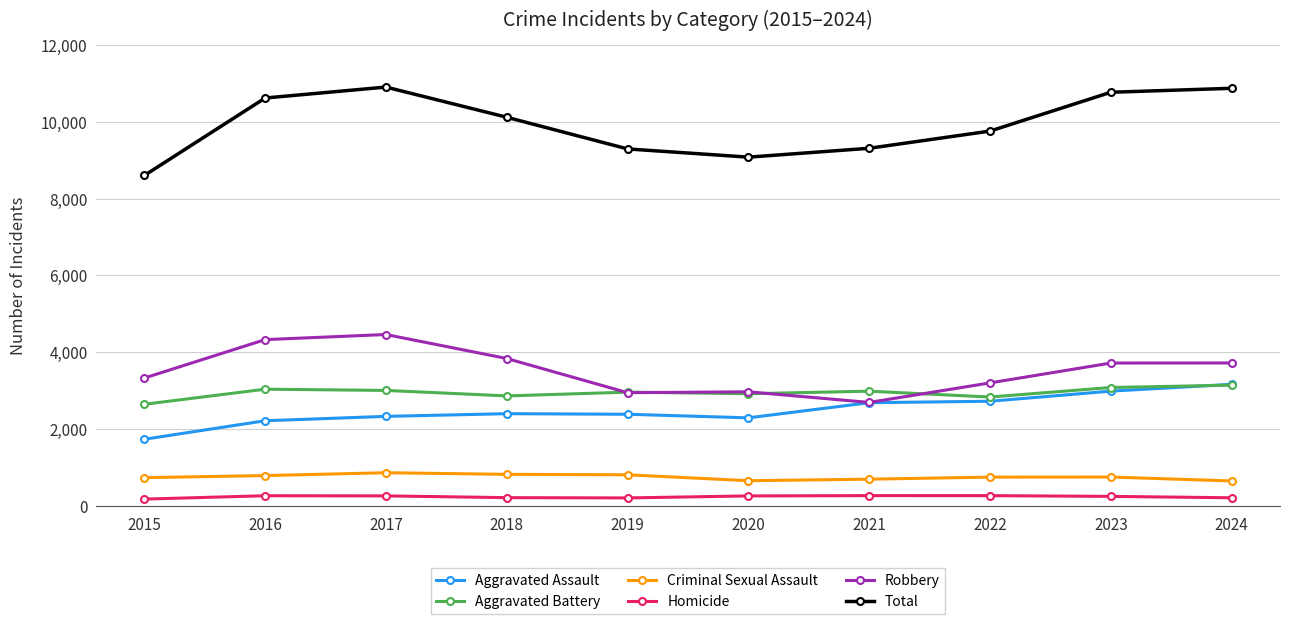

Which series has the widest spread of values?

Total